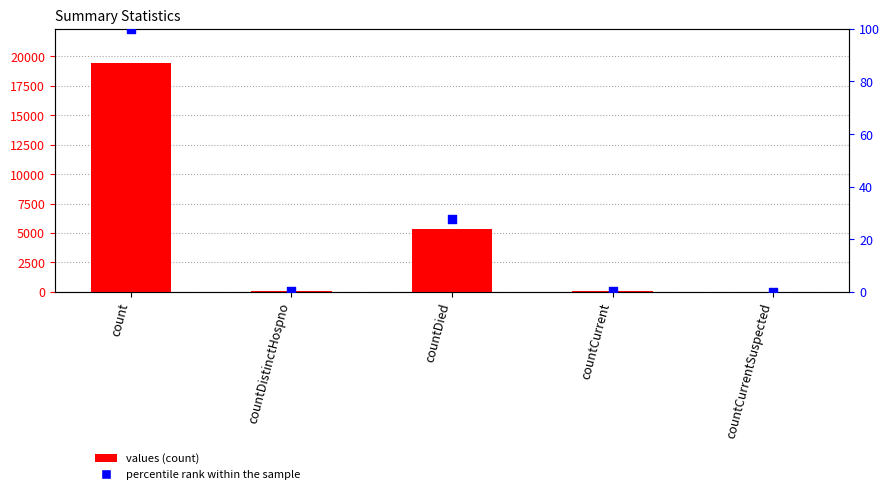

Which series contains the lowest Y value?

values